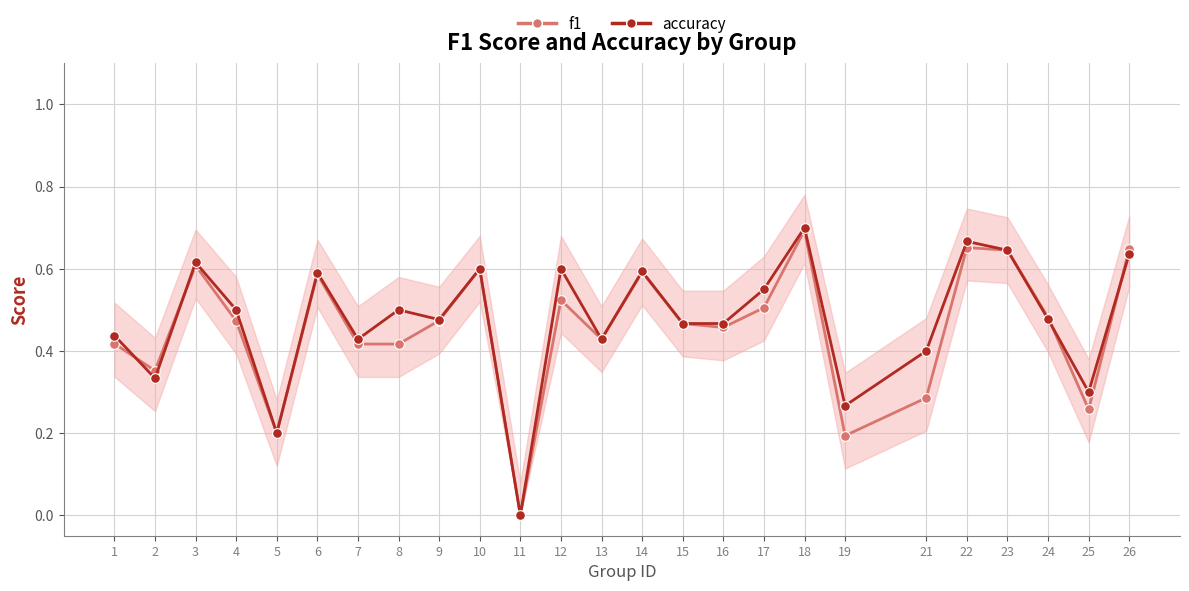

Is it true that accuracy equals 0.7 at 22?

True